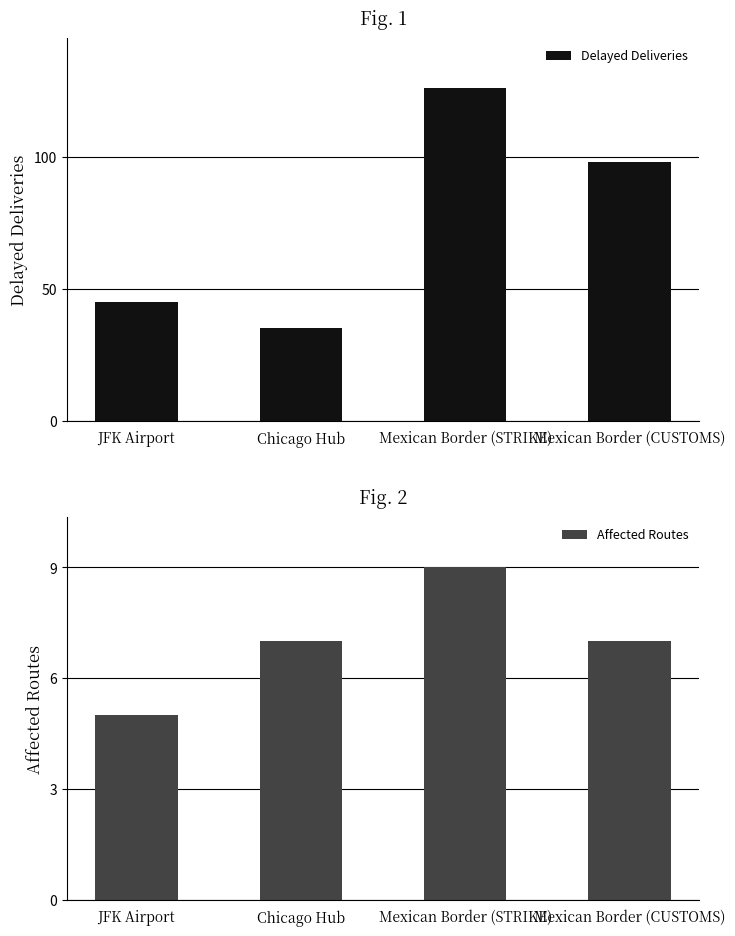

Which series has the largest range (max minus min)?

Delayed Deliveries